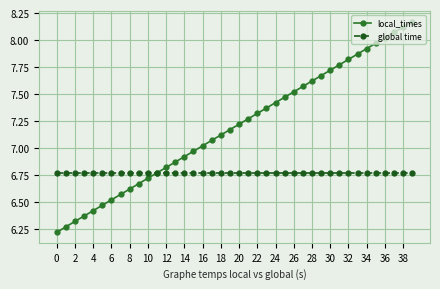

List the series in order of their peak value, highest first.

local_times, global time